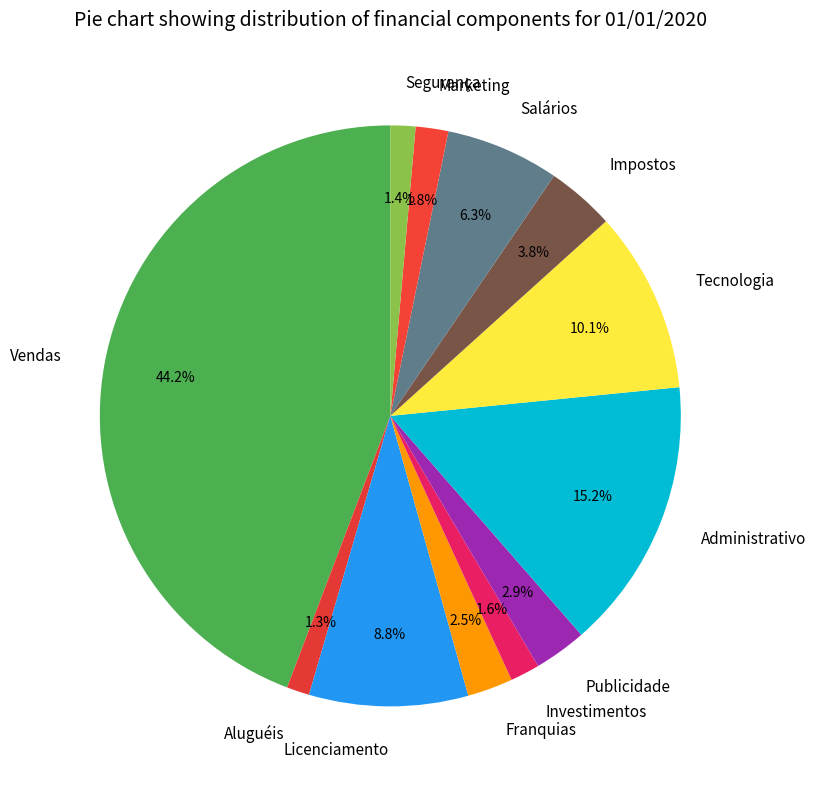

Is Administrativo the majority of the pie?

No